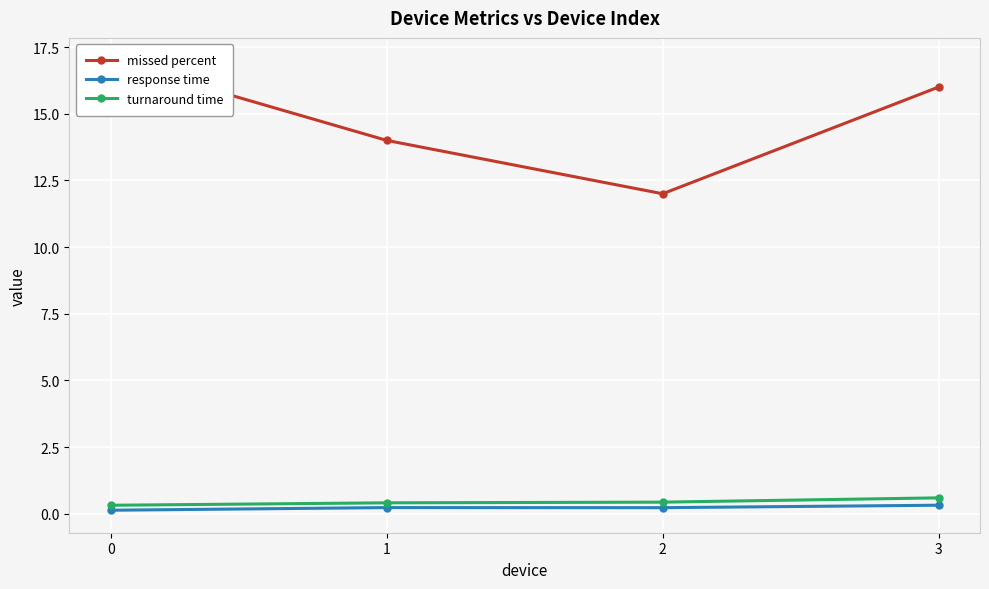

Is it true that missed percent equals 10.1 at 0?

False